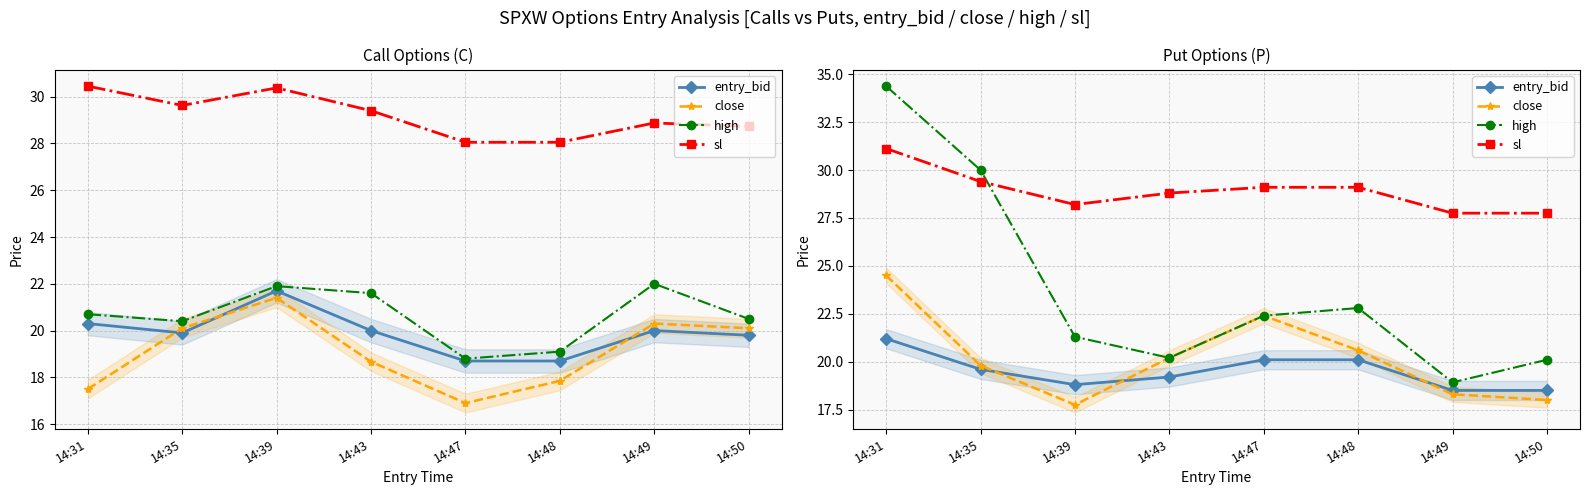

At 14:50, list the series in order from largest to smallest.

sl, high, entry_bid, close